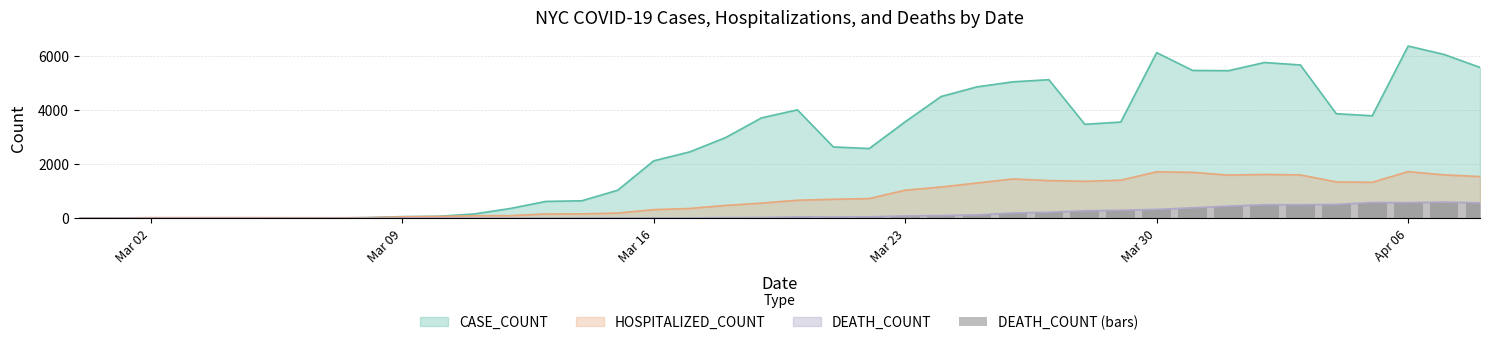

What is the maximum value for HOSPITALIZED_COUNT?

1724